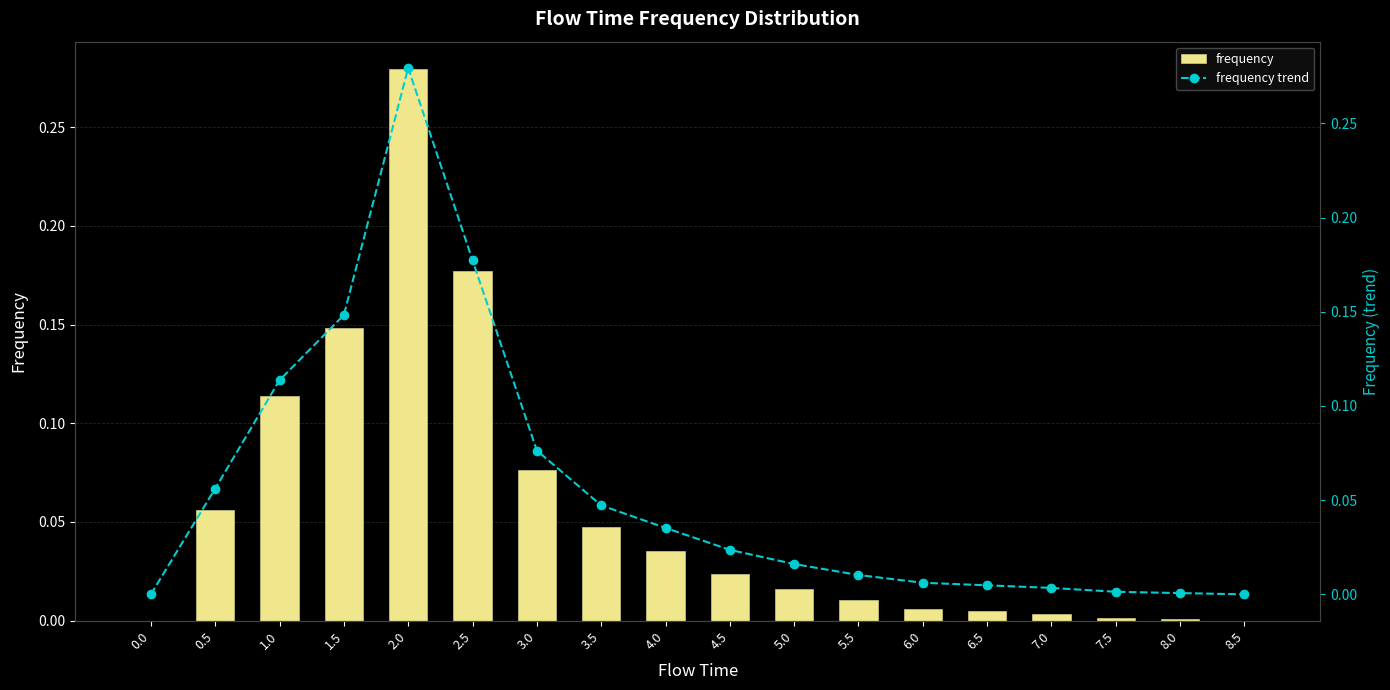

What is the difference between the maximum and minimum values in the frequency series?

0.3